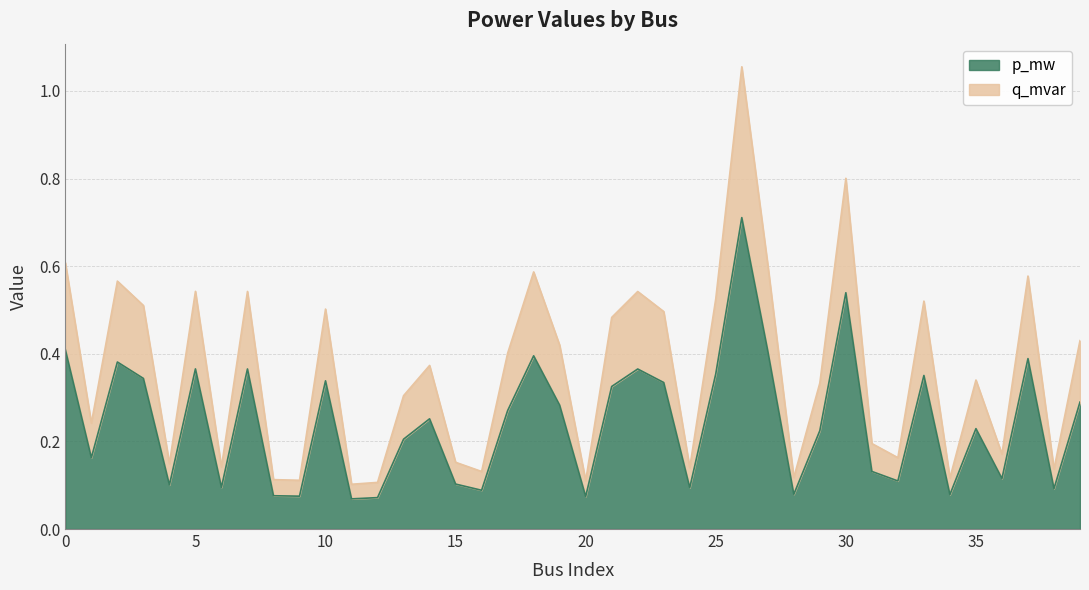

What is the approximate value of q_mvar at 16?

0.1